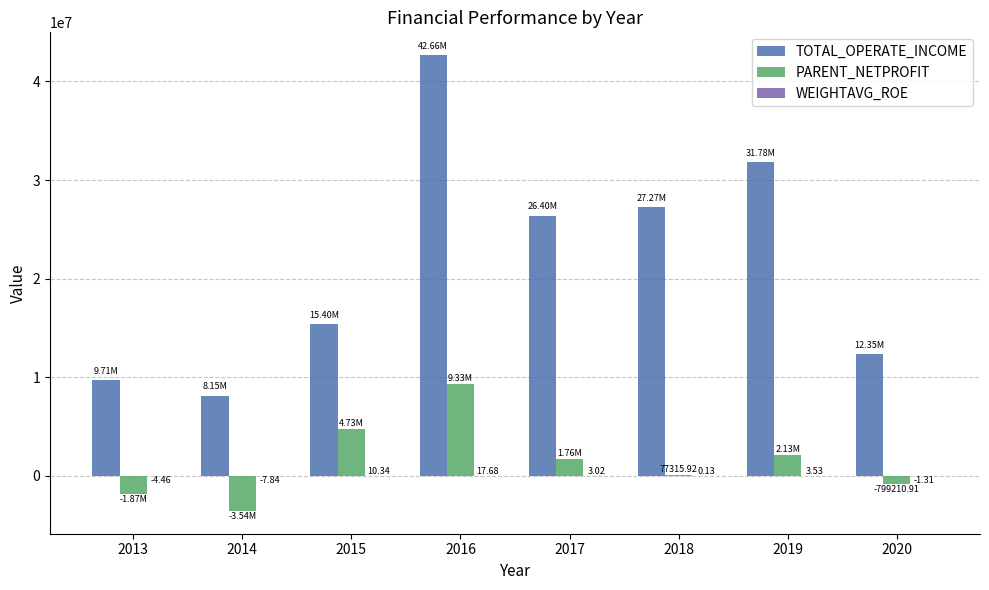

True or false: PARENT_NETPROFIT has a value of -5939922.8 at 2014.

False